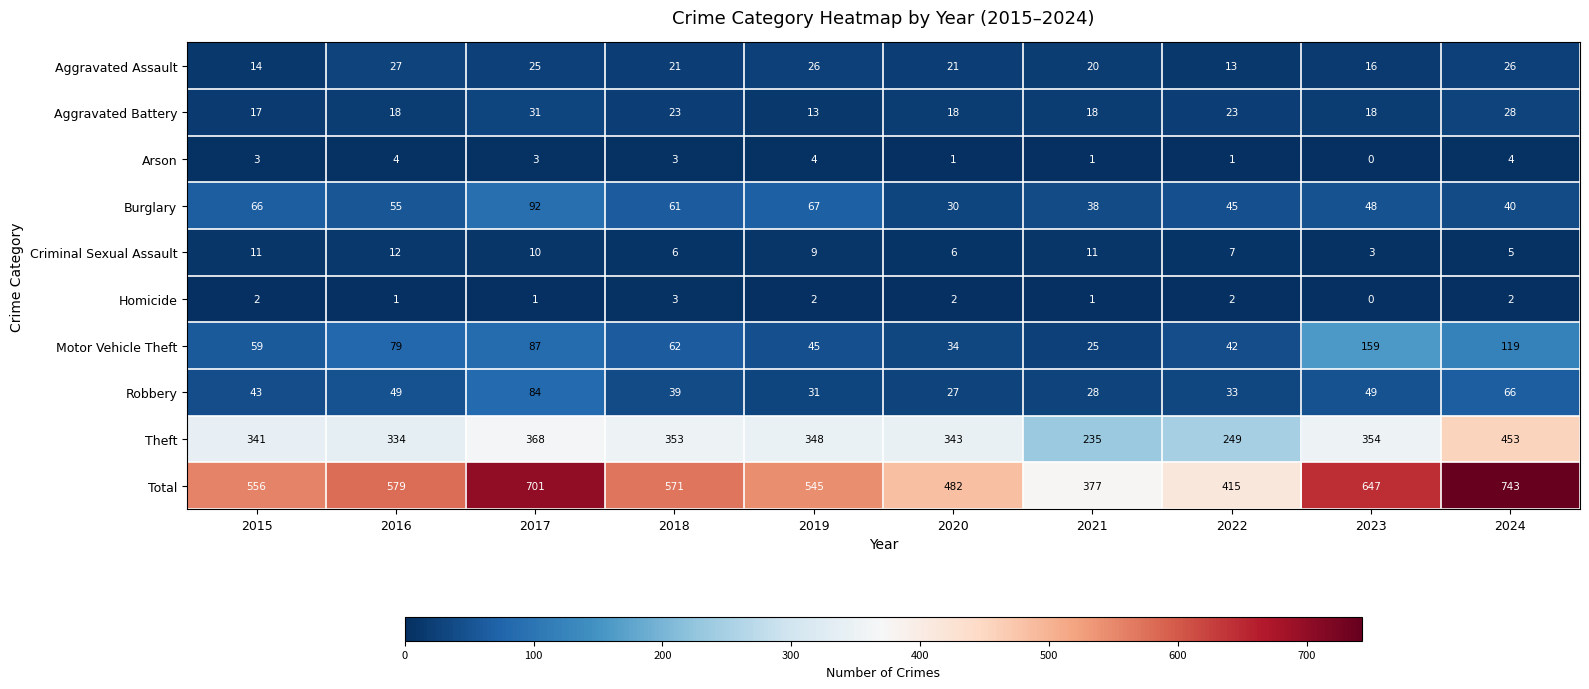

Between 2020 and 2022, which series saw the biggest shift?

Theft